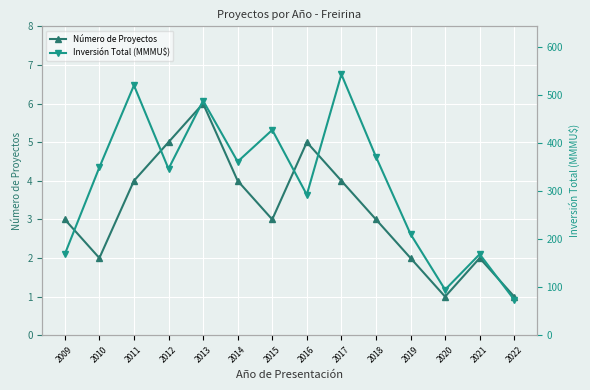

What is the sum of the Número de Proyectos values at 2014 and 2009?

7